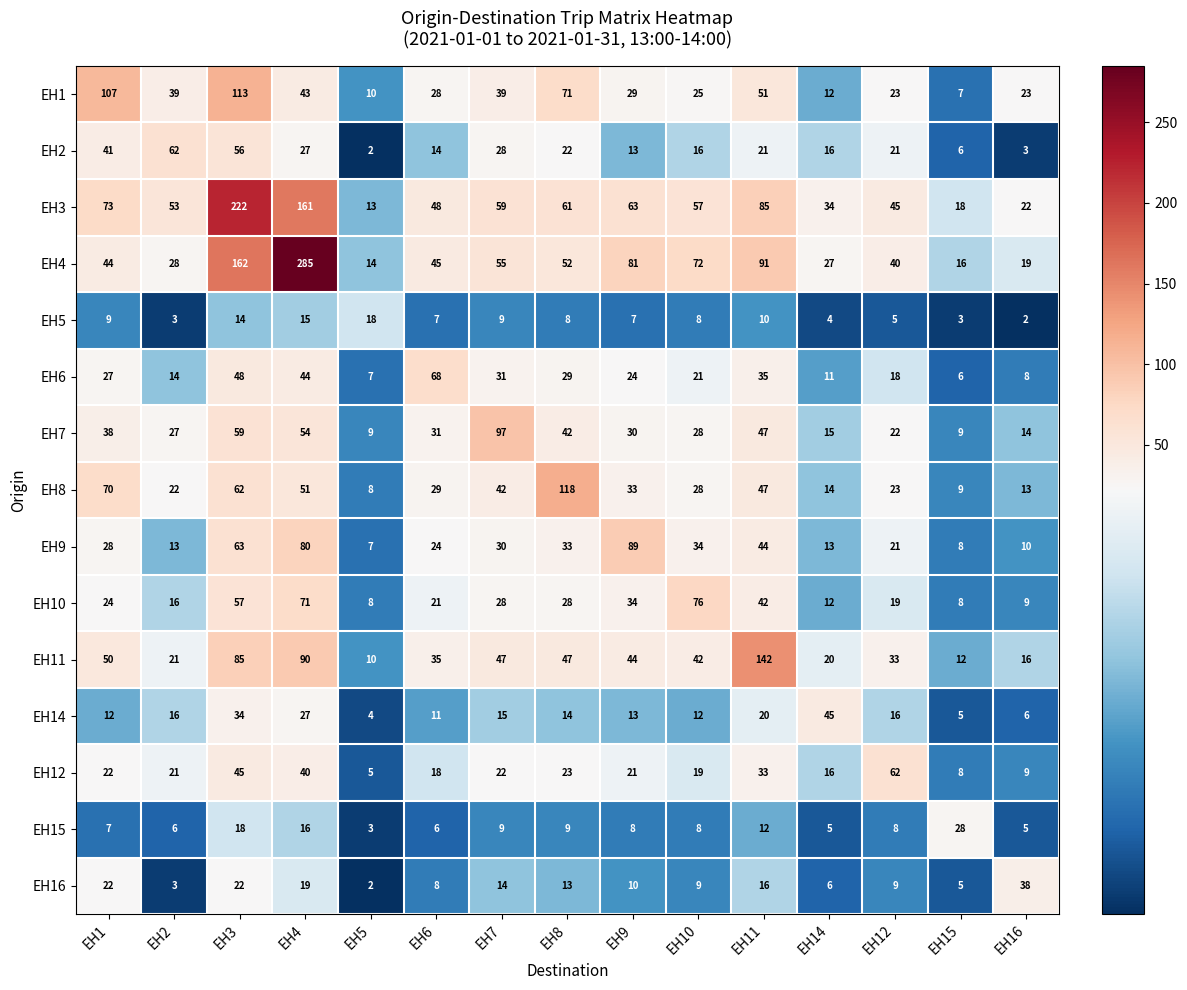

What is the spread (max minus min) of values at EH5?

16